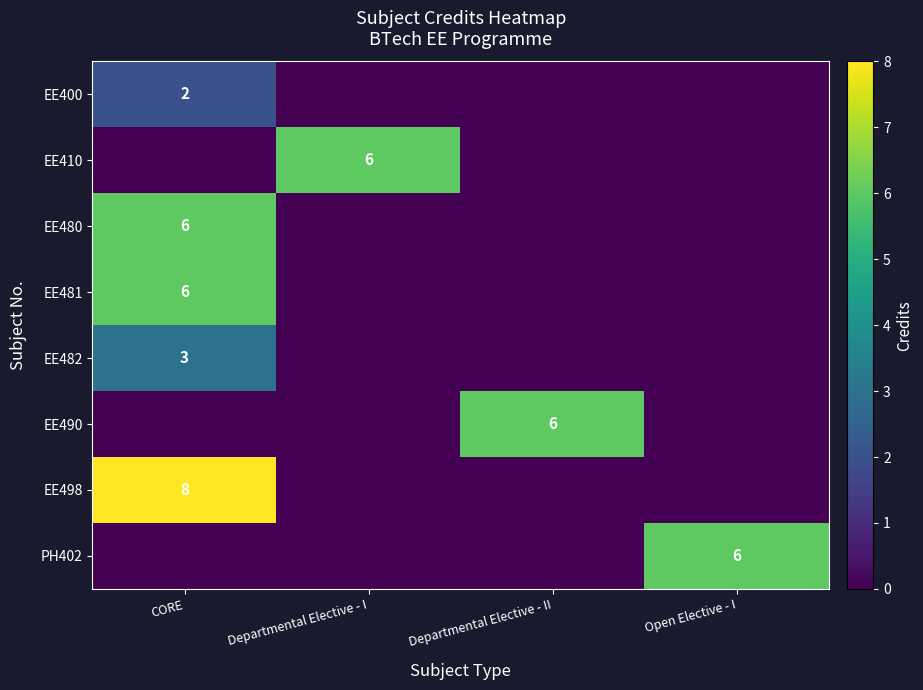

True or false: EE498 has a value of 13 at CORE.

False